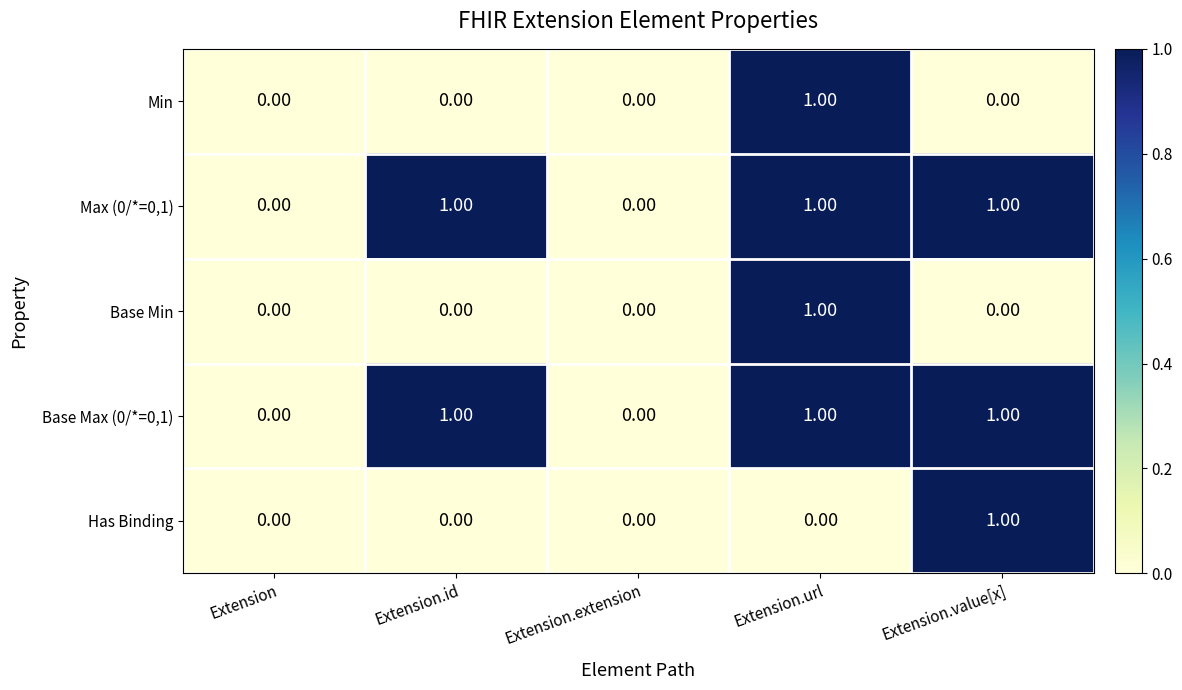

What is the total value across all series at Extension.value[x]?

3